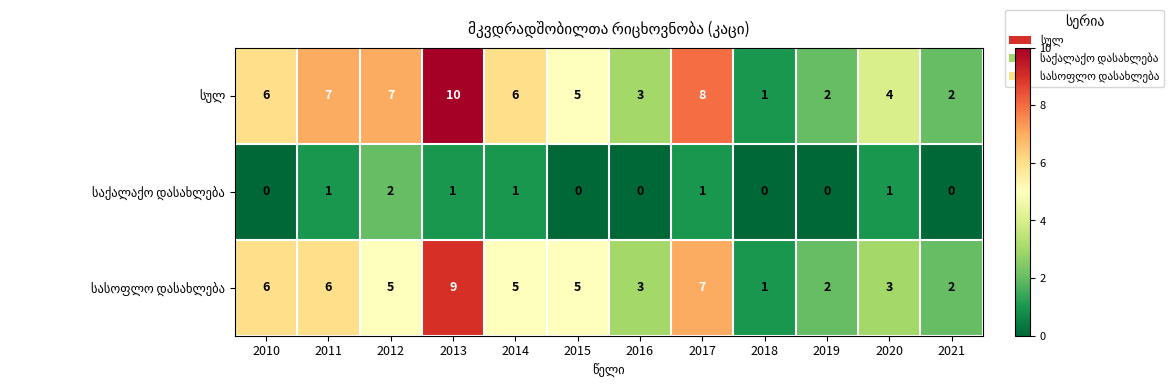

What is the difference between the highest and lowest values at 2012?

5